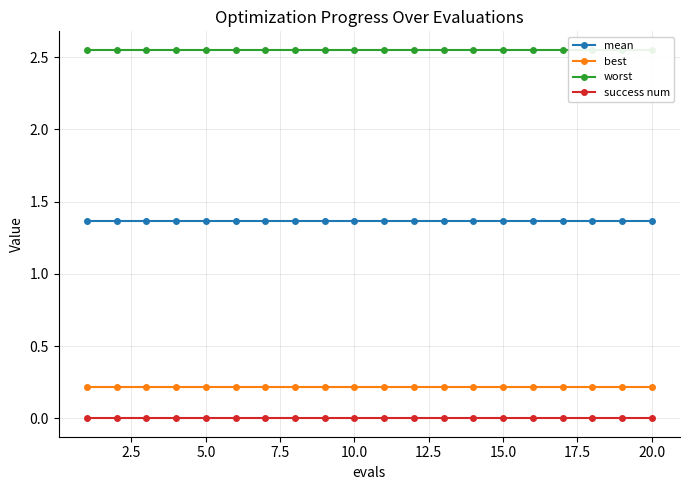

Is this an area chart (filled region under the line)?

No